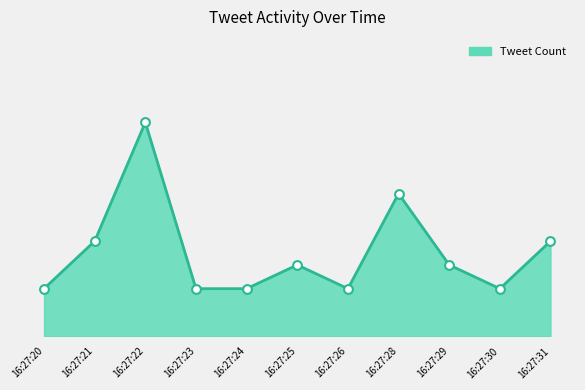

Approximately how many times larger is the value at 16:27:20 compared to 16:27:23?

1.0